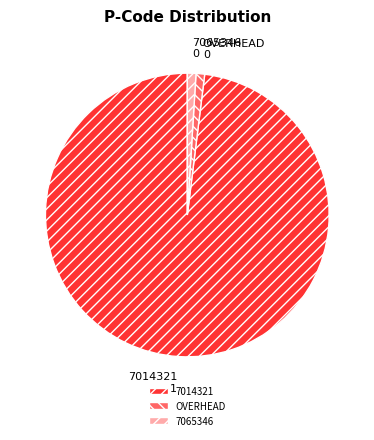

Does 7014321 represent more than half of the total?

Yes